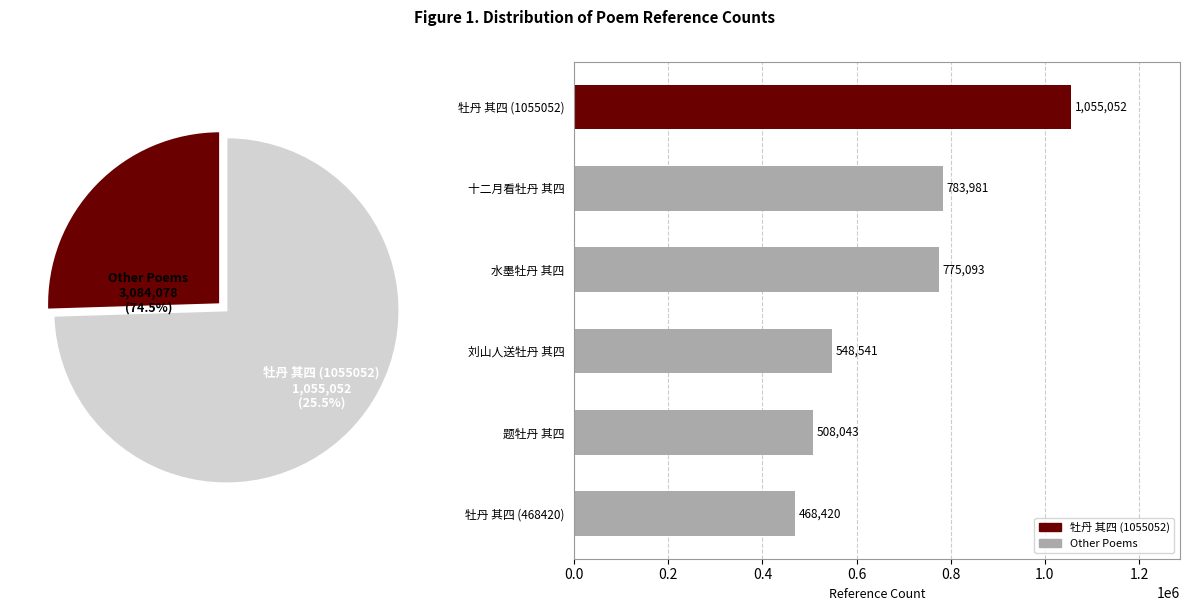

Is the sum of 牡丹 其四 (468420) and 刘山人送牡丹 其四 greater than half?

No